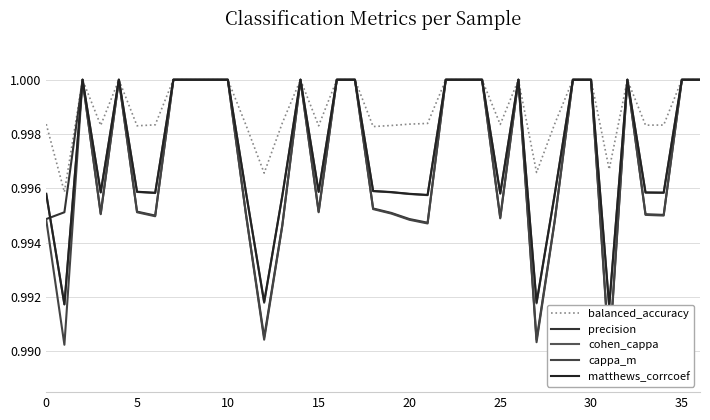

Reading right to left, transcribe all the data shown in this chart.

balanced_accuracy: 1.0	1.0	1.0	1.0	1.0	1.0	1.0	1.0	1.0	1.0	1.0	1.0	1.0	1.0	1.0	1.0	1.0	1.0	1.0	1.0	1.0	1.0	1.0	1.0	1.0	1.0	1.0	1.0	1.0	1.0	1.0	1.0	1.0	1.0	1.0	1.0	1.0
precision: 1.0	1.0	1.0	1.0	1.0	1.0	1.0	1.0	1.0	1.0	1.0	1.0	1.0	1.0	1.0	1.0	1.0	1.0	1.0	1.0	1.0	1.0	1.0	1.0	1.0	1.0	1.0	1.0	1.0	1.0	1.0	1.0	1.0	1.0	1.0	1.0	1.0
cohen_cappa: 1.0	1.0	1.0	1.0	1.0	1.0	1.0	1.0	1.0	1.0	1.0	1.0	1.0	1.0	1.0	1.0	1.0	1.0	1.0	1.0	1.0	1.0	1.0	1.0	1.0	1.0	1.0	1.0	1.0	1.0	1.0	1.0	1.0	1.0	1.0	1.0	1.0
cappa_m: 1.0	1.0	1.0	1.0	1.0	1.0	1.0	1.0	1.0	1.0	1.0	1.0	1.0	1.0	1.0	1.0	1.0	1.0	1.0	1.0	1.0	1.0	1.0	1.0	1.0	1.0	1.0	1.0	1.0	1.0	1.0	1.0	1.0	1.0	1.0	1.0	1.0
matthews_corrcoef: 1.0	1.0	1.0	1.0	1.0	1.0	1.0	1.0	1.0	1.0	1.0	1.0	1.0	1.0	1.0	1.0	1.0	1.0	1.0	1.0	1.0	1.0	1.0	1.0	1.0	1.0	1.0	1.0	1.0	1.0	1.0	1.0	1.0	1.0	1.0	1.0	1.0